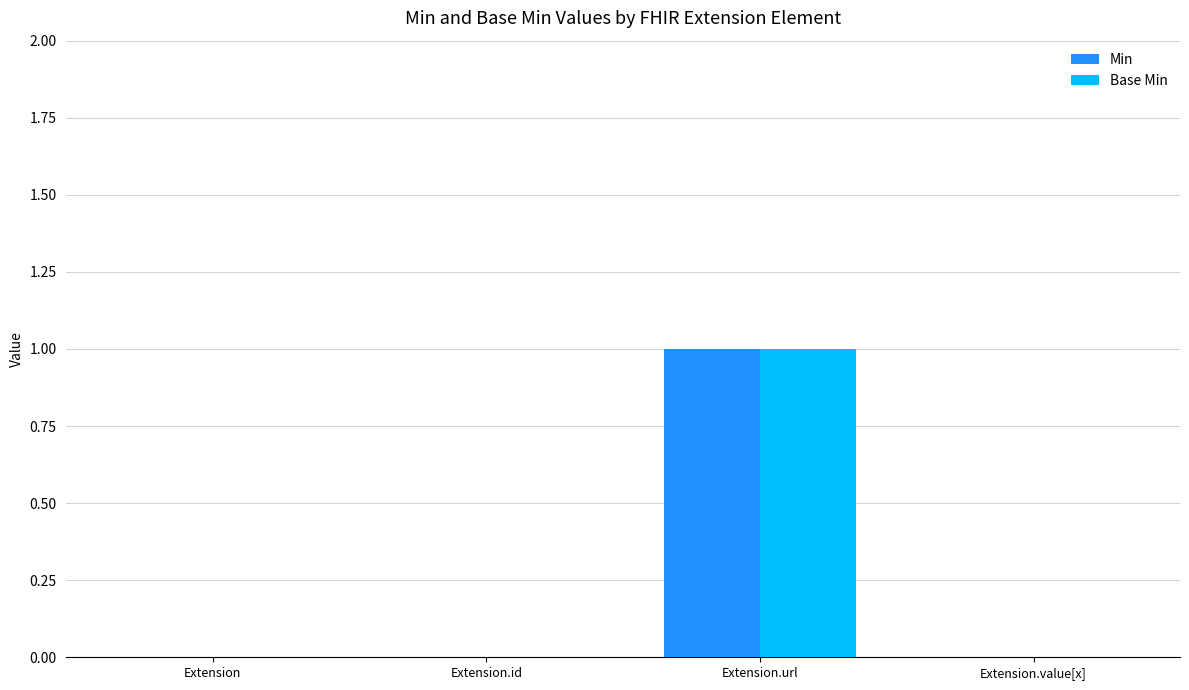

Is it true that Min equals 0 at Extension.id?

True